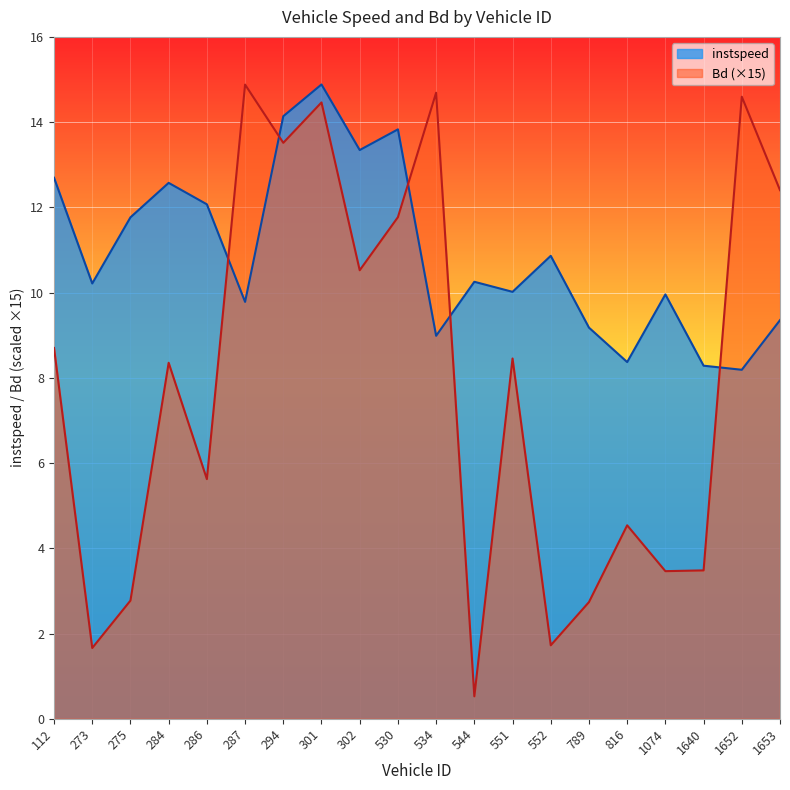

Which series has the largest range (max minus min)?

Bd (×15)